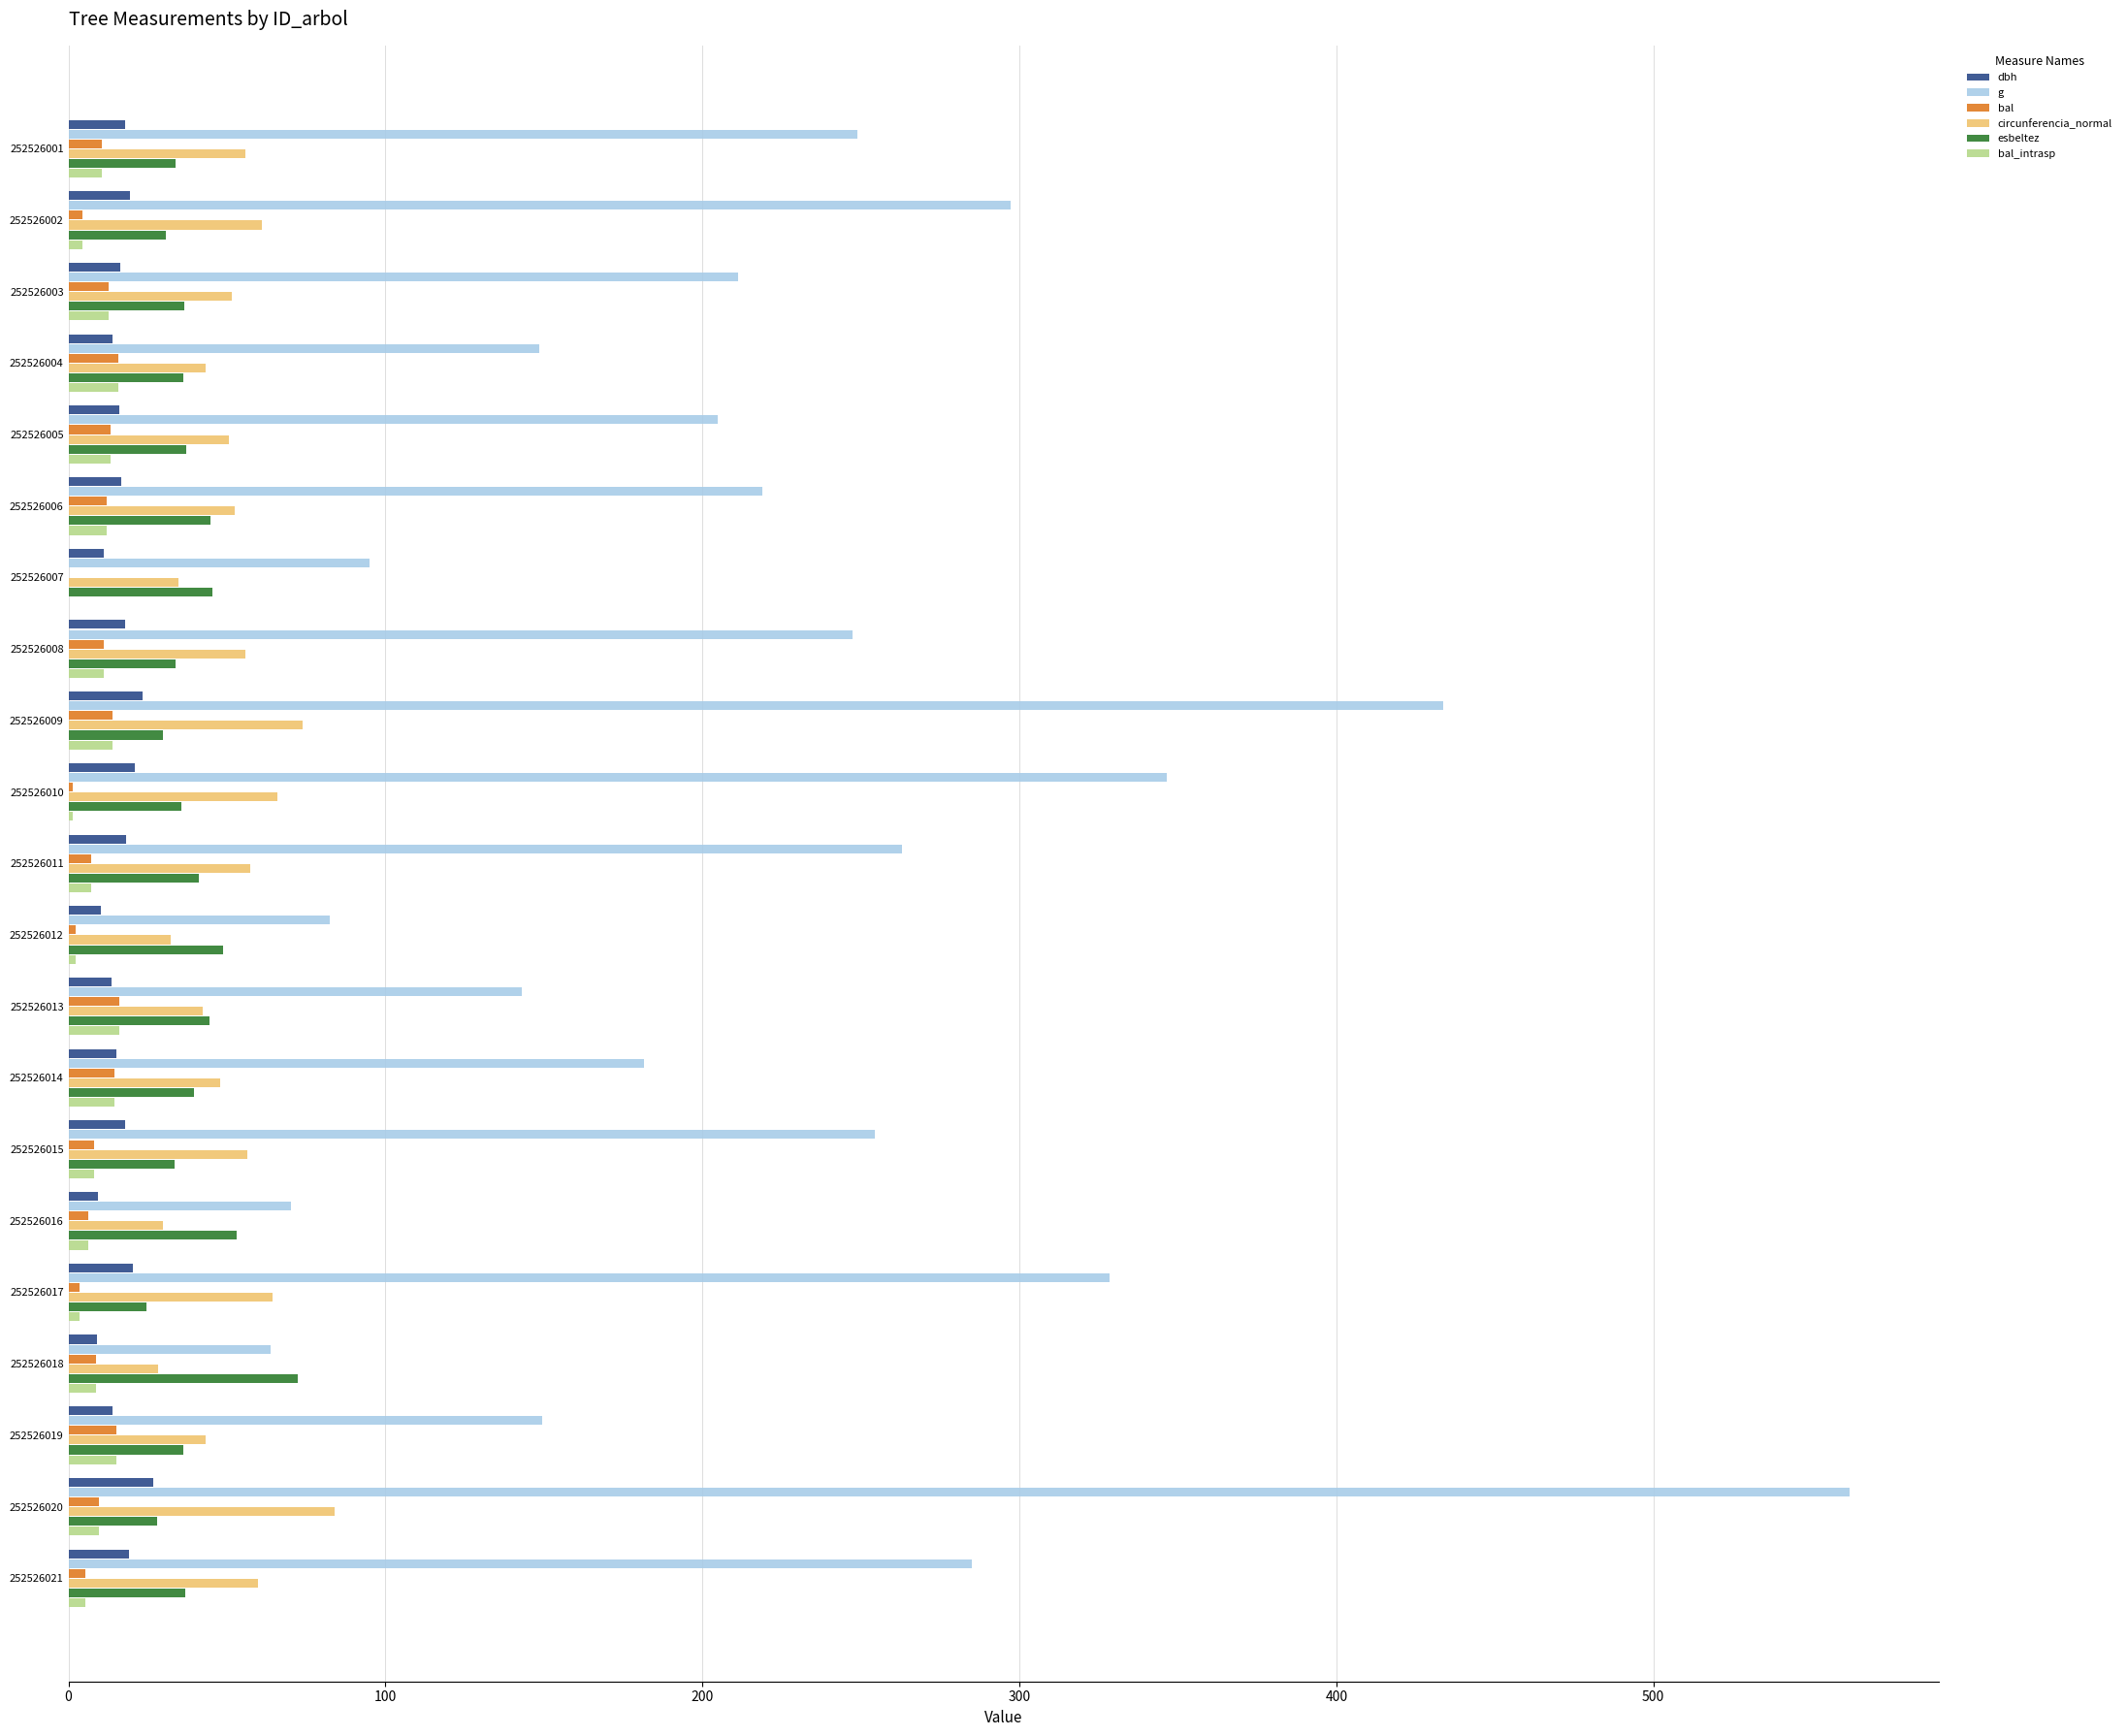

What is the sum of all bal values?

191.8